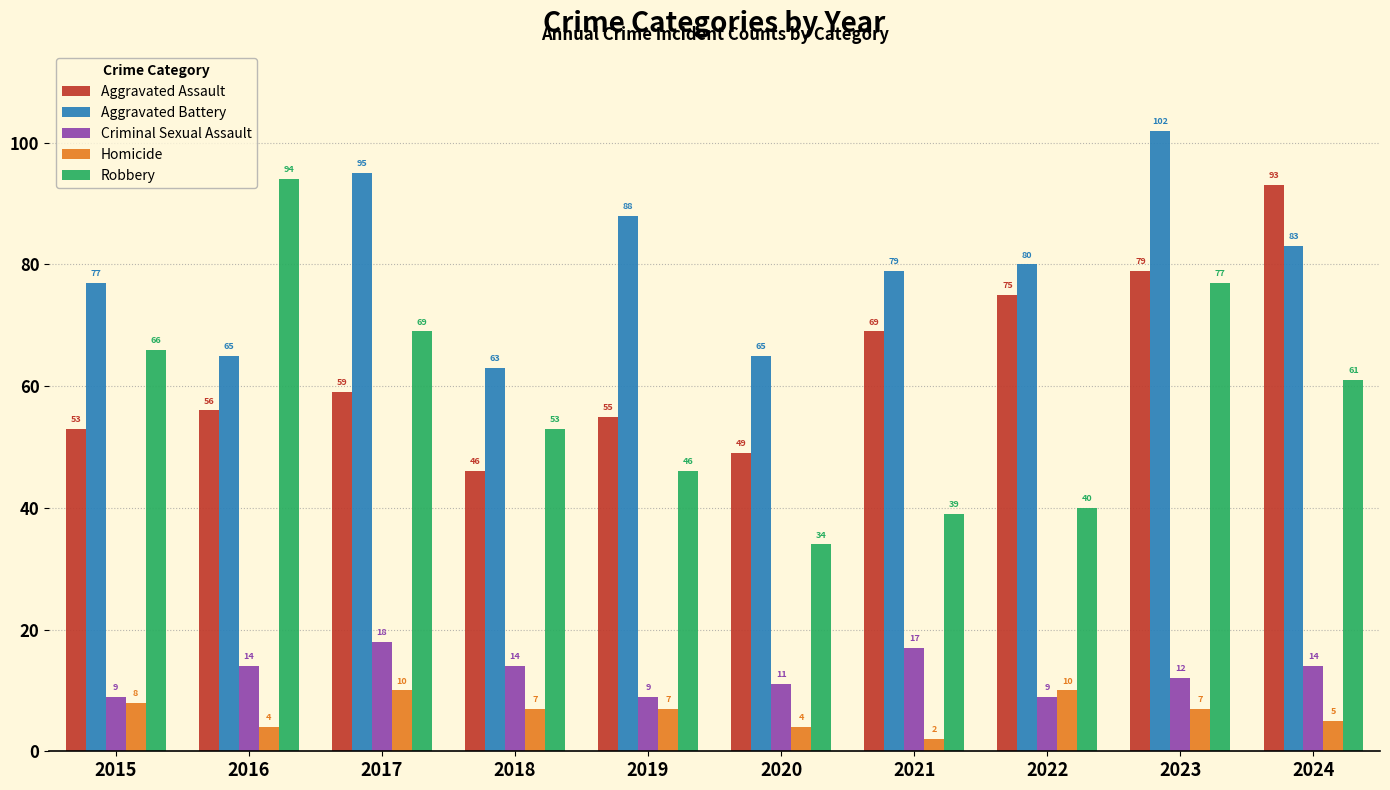

What is the difference between the maximum and minimum values in the Robbery series?

60